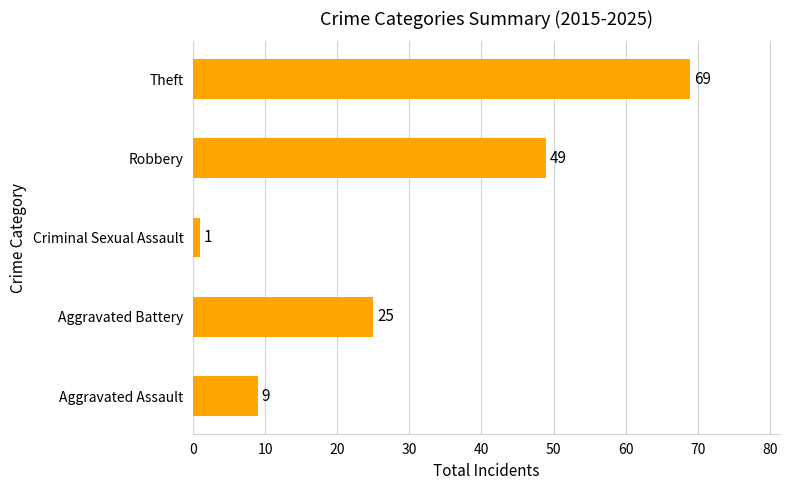

The value at Aggravated Battery is 25. True or false?

True